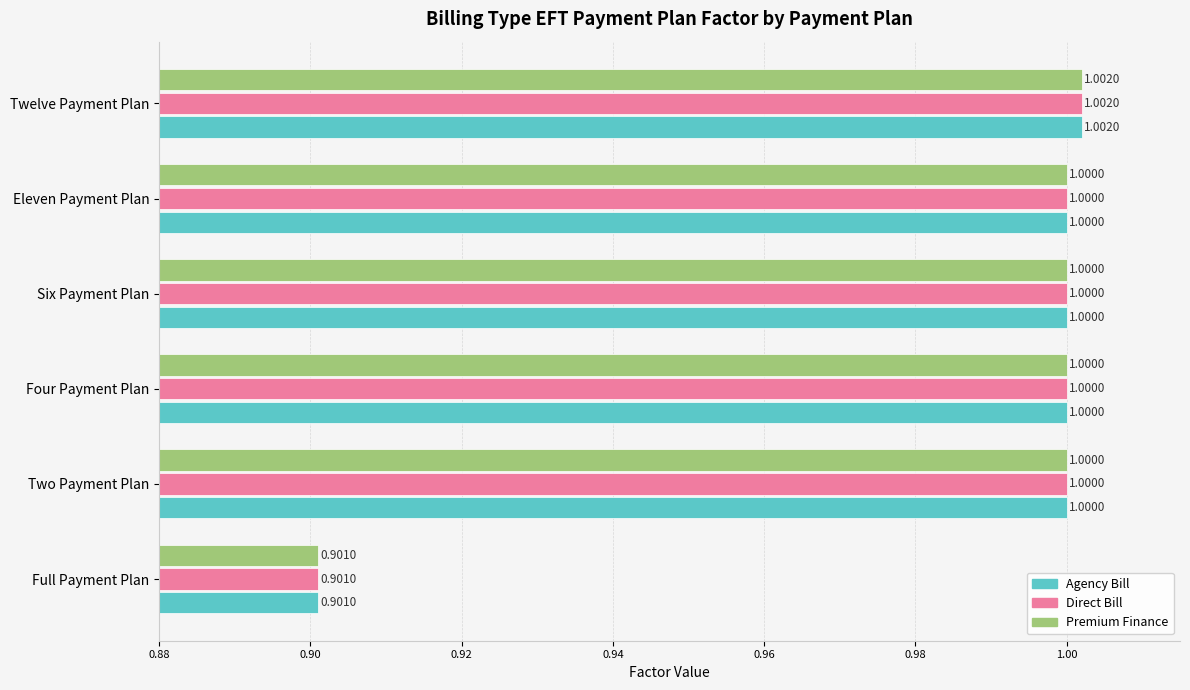

What is the sum of the Premium Finance values at Eleven Payment Plan and Six Payment Plan?

2.0